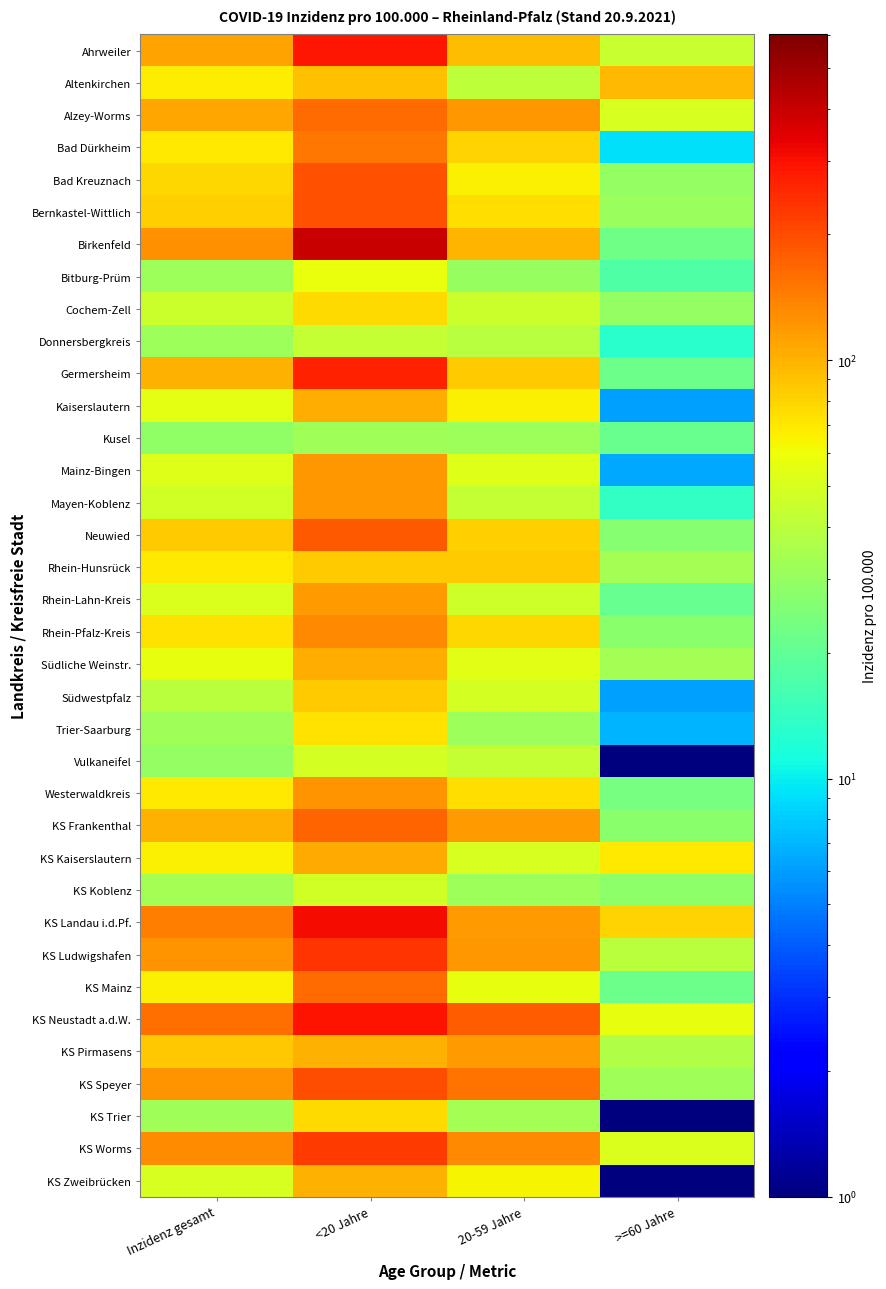

Rank the series by their maximum value, from highest to lowest.

Birkenfeld, KS Landau i.d.Pf., KS Neustadt a.d.W., Ahrweiler, Germersheim, KS Ludwigshafen, KS Worms, KS Speyer, Bad Kreuznach, Bernkastel-Wittlich, Neuwied, KS Frankenthal, KS Mainz, Alzey-Worms, Bad Dürkheim, Rhein-Pfalz-Kreis, Westerwaldkreis, Mainz-Bingen, Mayen-Koblenz, Rhein-Lahn-Kreis, KS Pirmasens, KS Kaiserslautern, Kaiserslautern, Südliche Weinstr., KS Zweibrücken, Altenkirchen, Rhein-Hunsrück, Südwestpfalz, Cochem-Zell, KS Trier, Trier-Saarburg, Bitburg-Prüm, Vulkaneifel, KS Koblenz, Donnersbergkreis, Kusel